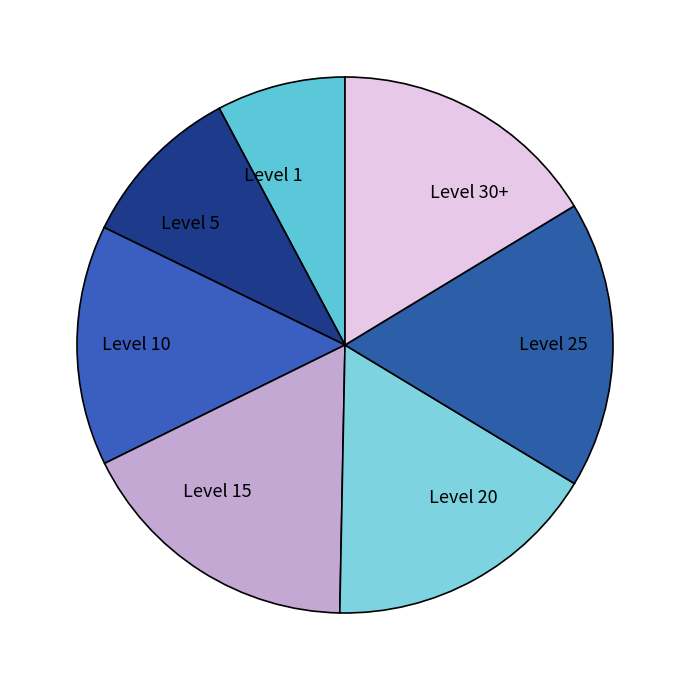

Does any single category account for the majority?

No